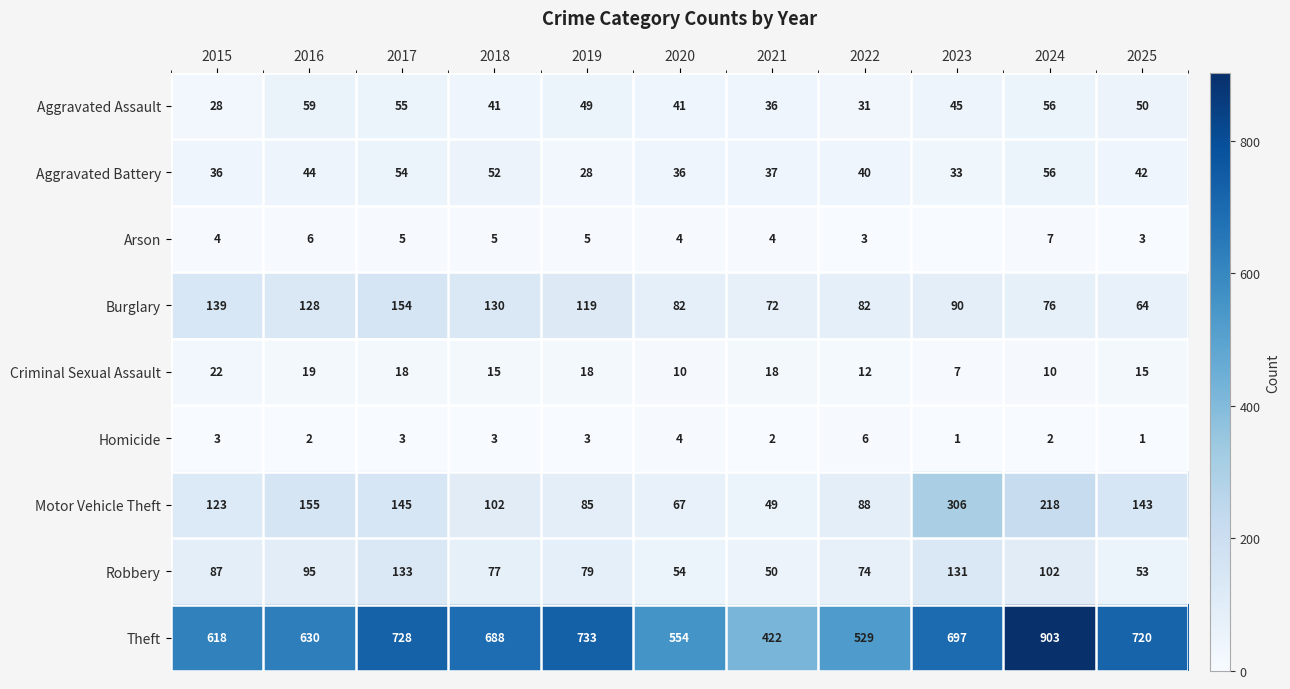

At which label does Burglary reach its peak?

2017